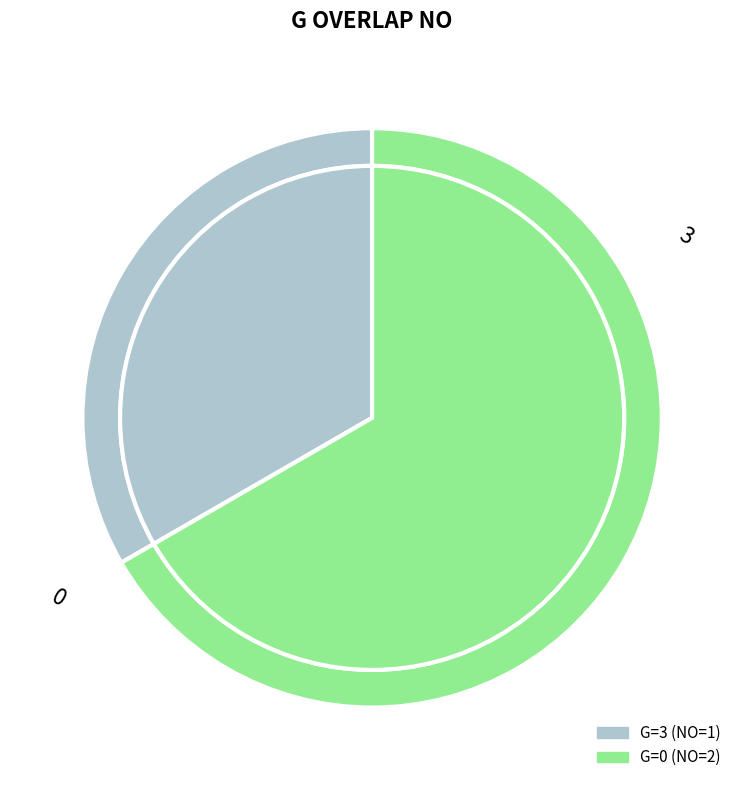

Is the sum of 3 and 0 greater than half?

Yes